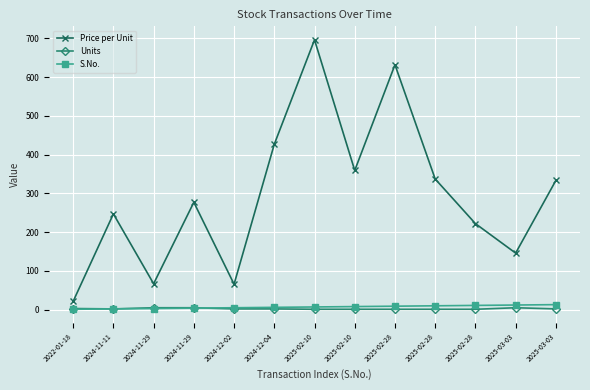

Which has a higher value, 2025-03-03 or 2024-11-29?

2025-03-03